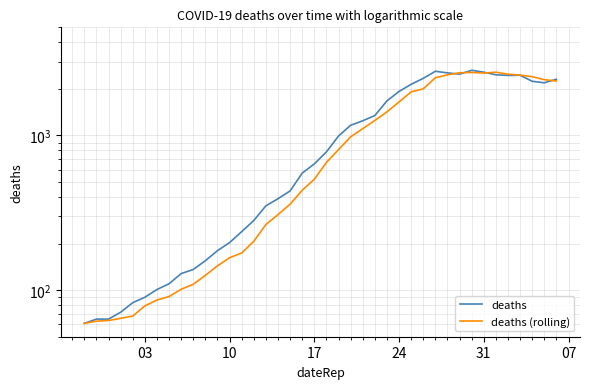

How many lines are shown in the chart?

2